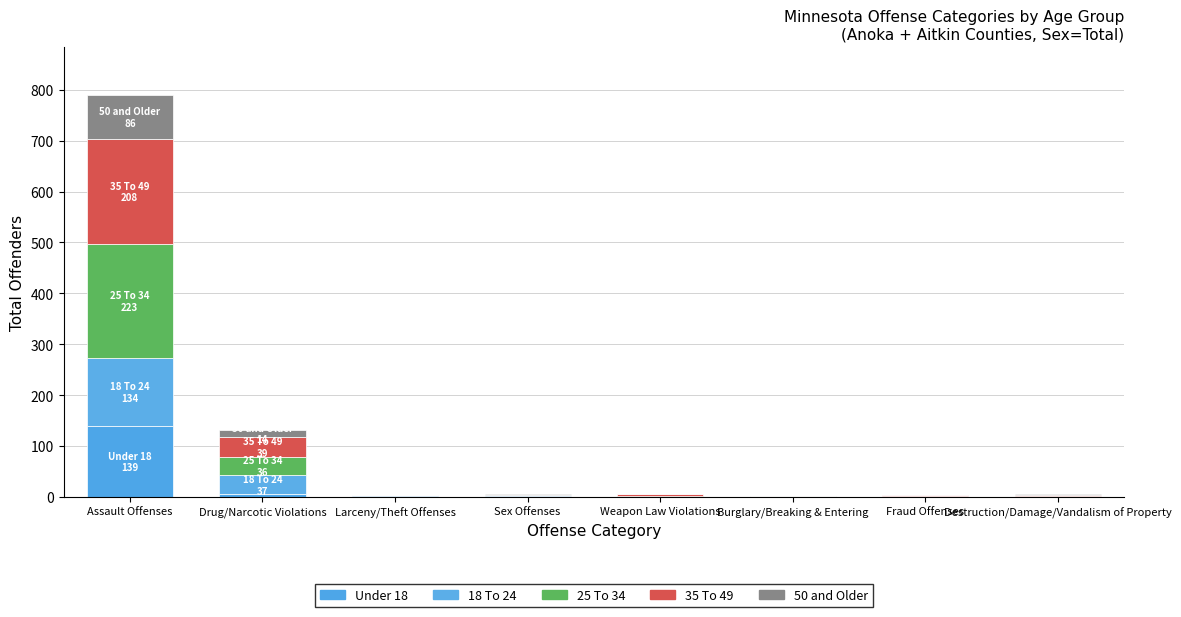

At which label is 18 To 24 closest to 67?

Drug/Narcotic Violations